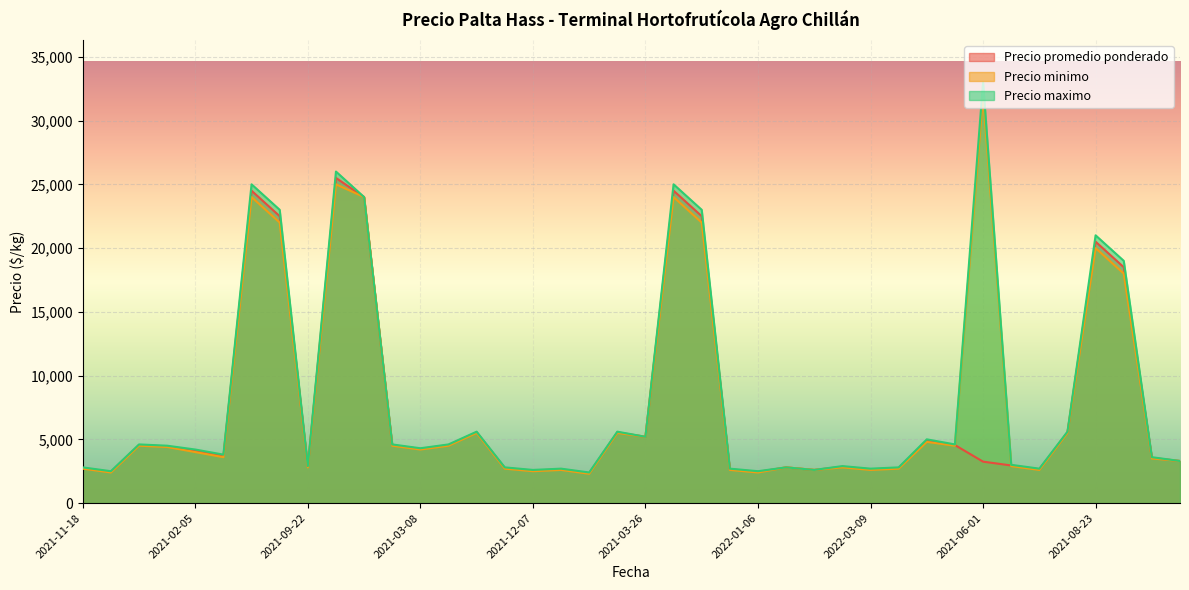

True or false: Precio maximo and Precio minimo cross at least once.

False